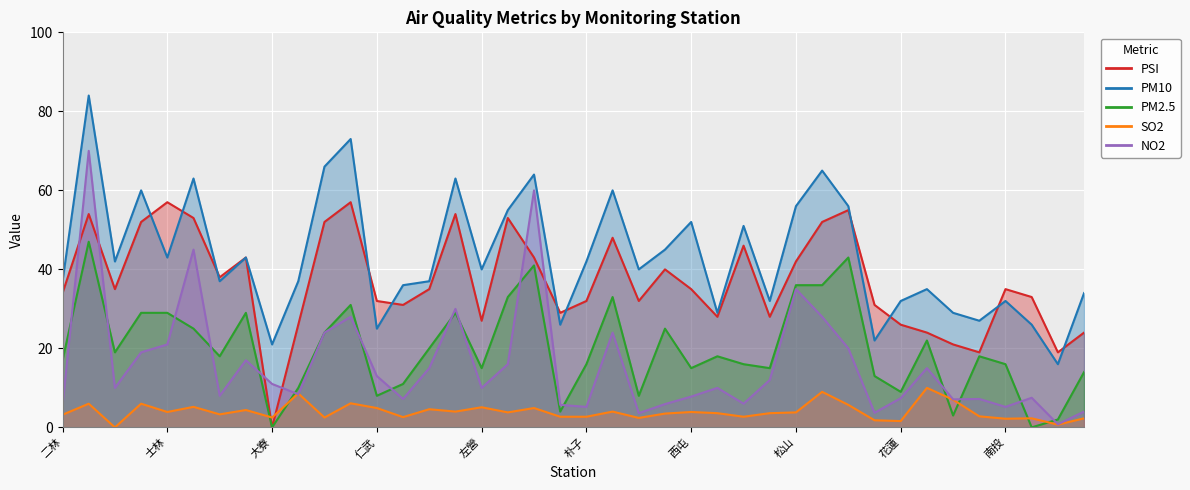

The PM10 series shows 42.0 at 朴子. True or false?

True